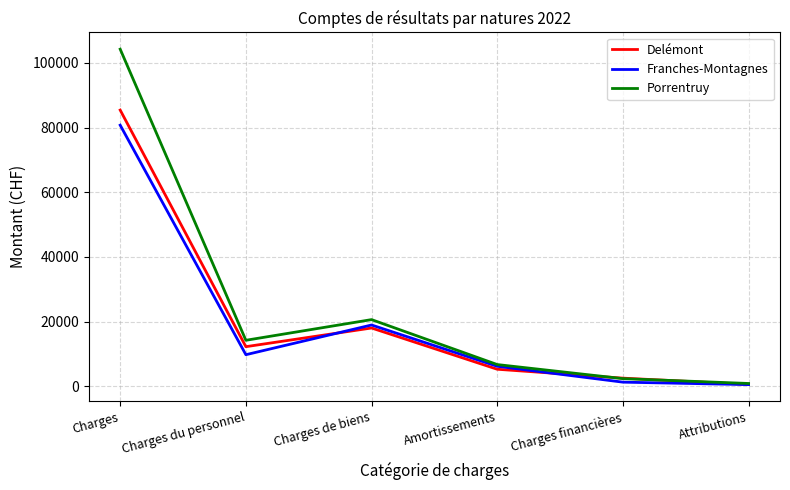

At which category is the sum across all series the highest?

Charges